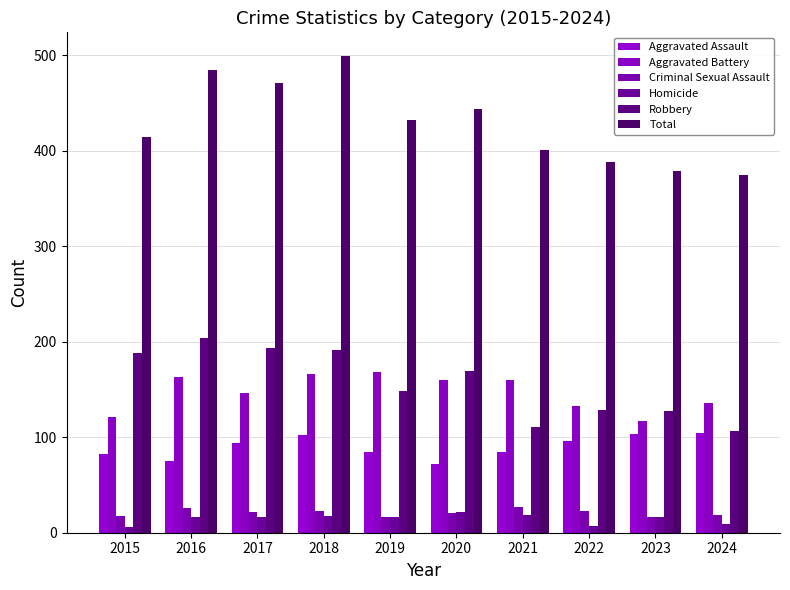

At how many categories does at least one series exceed 350?

10